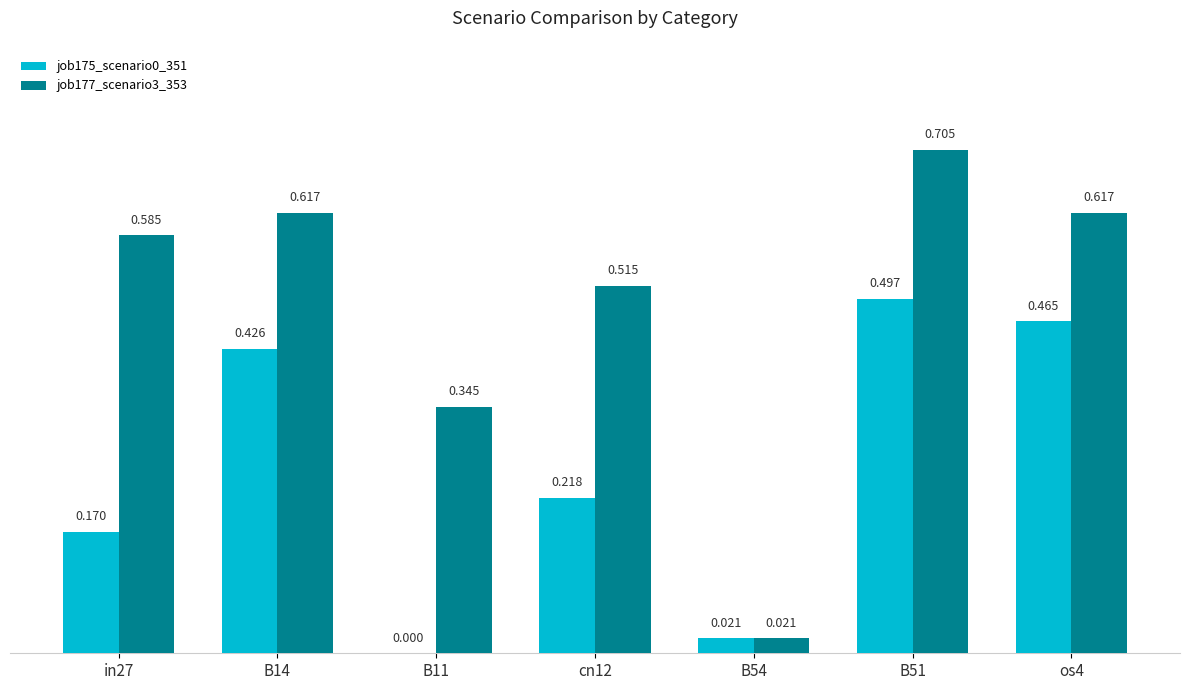

Which series has the widest spread of values?

job177_scenario3_353